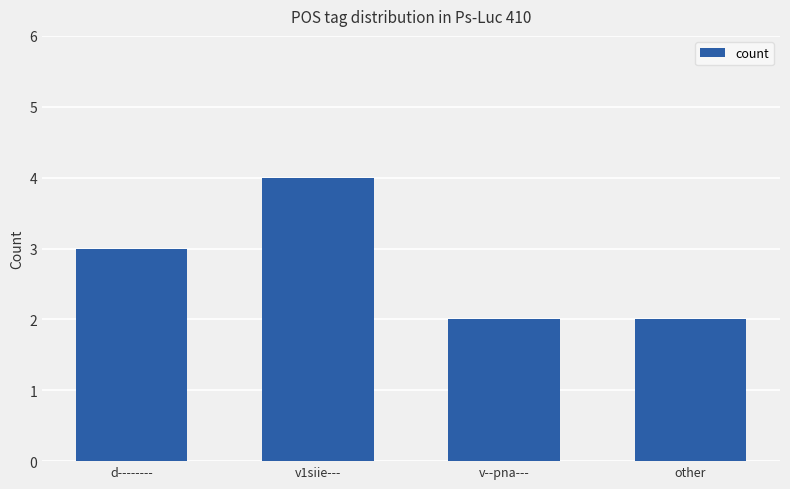

What value does the data have at d--------?

3